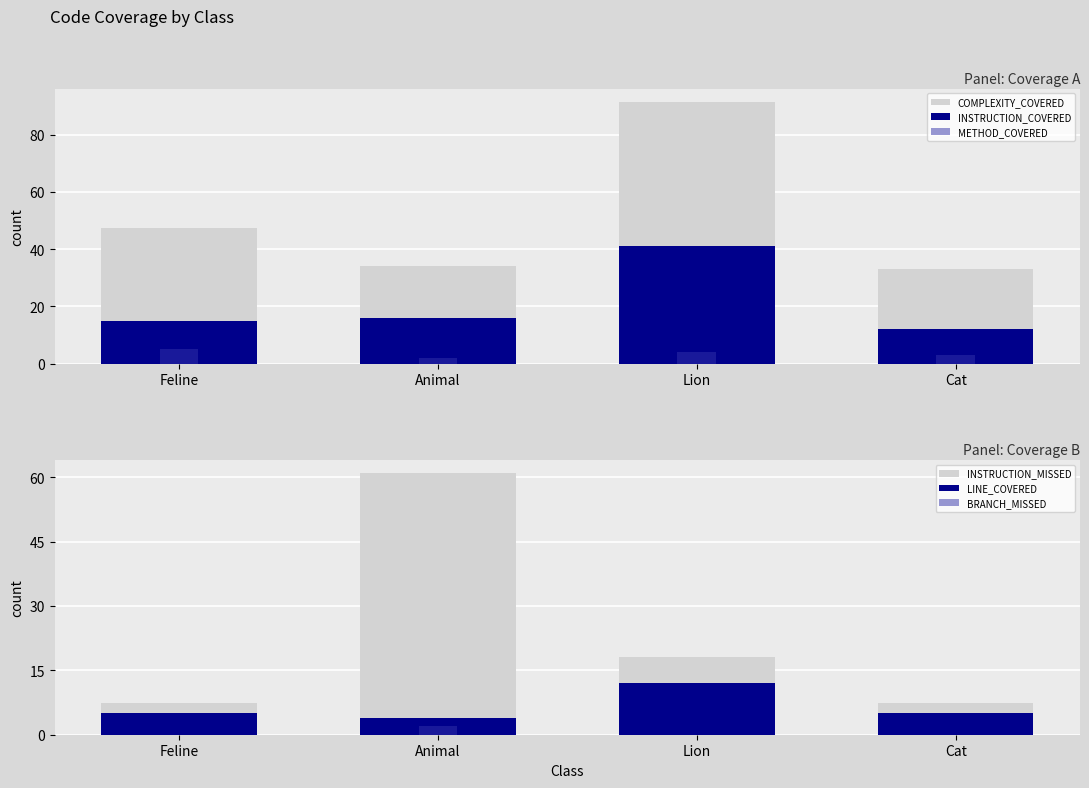

What is the average value of the INSTRUCTION_COVERED series?

21.0